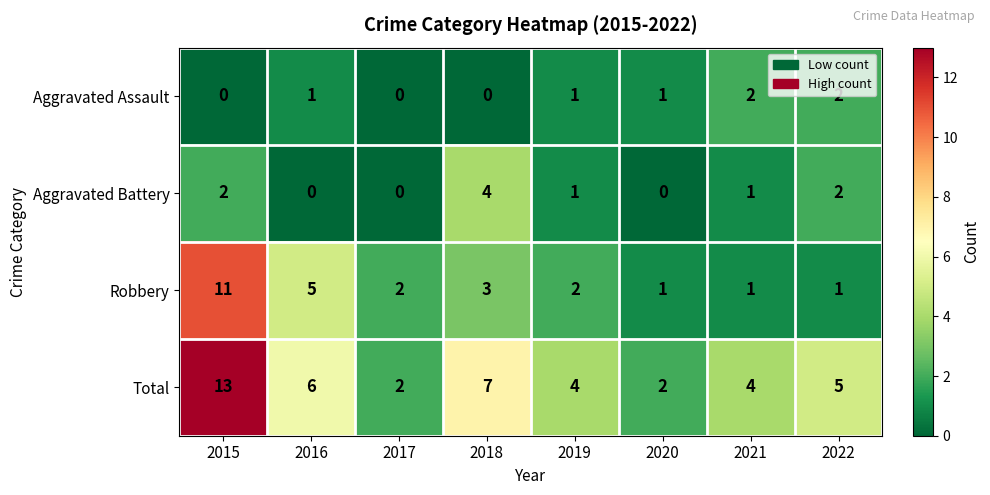

True or false: Robbery has a value of 1 at 2021.

True